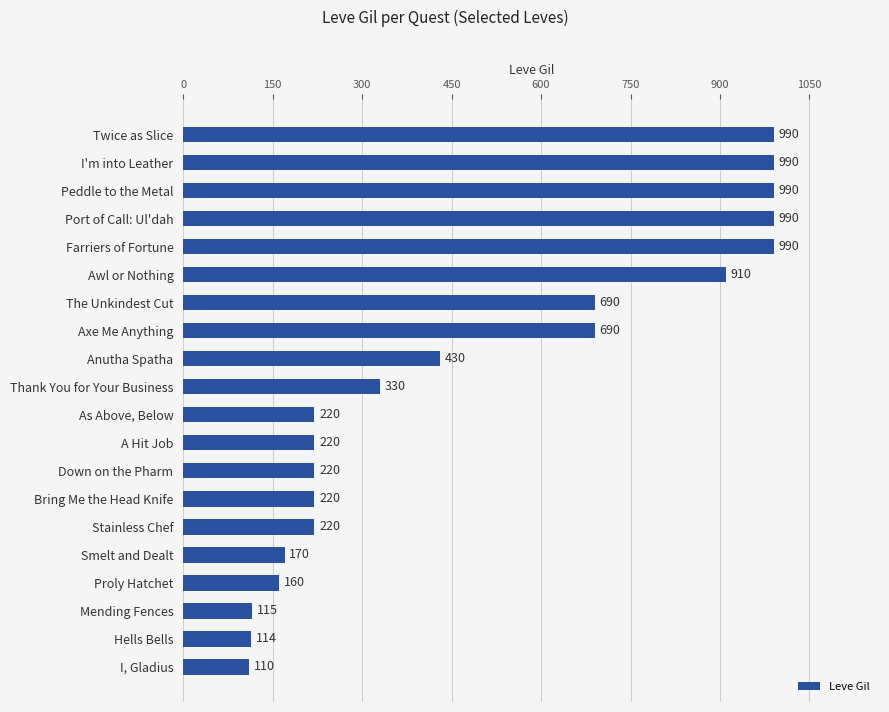

Does the chart contain any negative values?

No